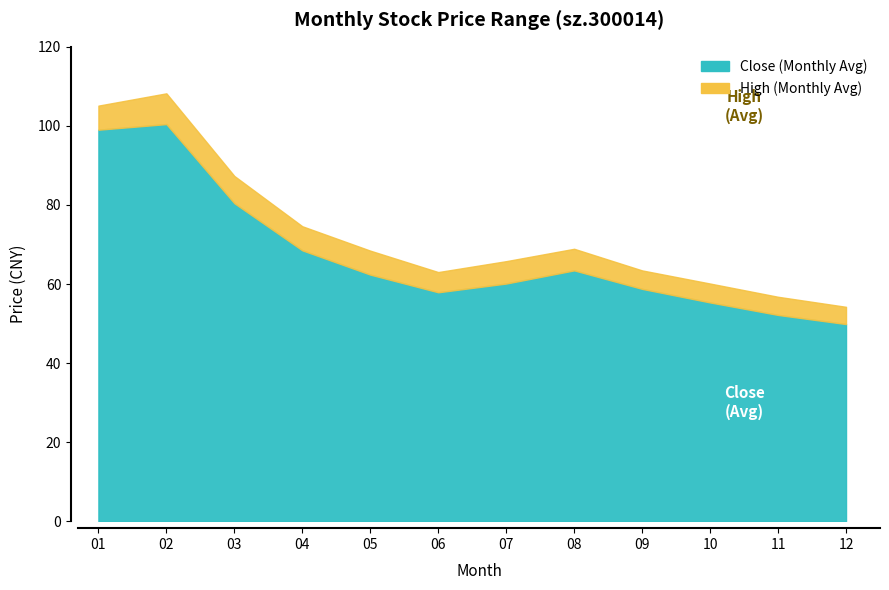

How many lines are shown in the chart?

2